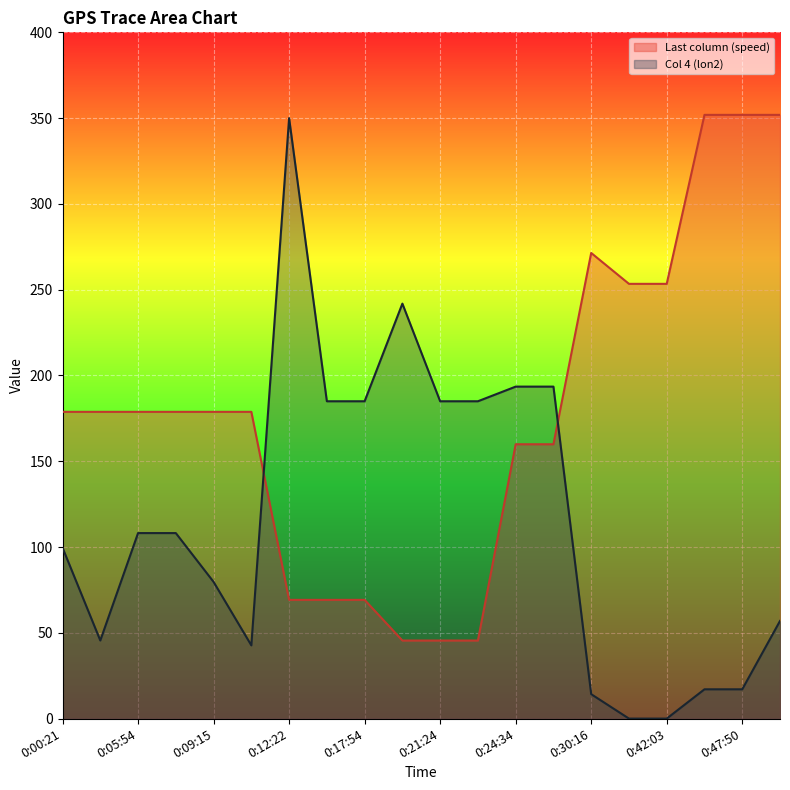

Reading left to right, transcribe all the data shown in this chart.

Last column (speed): 0:00:21=178.8	0:03:14=178.8	0:05:54=178.8	0:06:18=178.8	0:09:15=178.8	0:11:56=178.8	0:12:22=69.2	0:15:27=69.2	0:17:54=69.2	0:18:15=45.5	0:21:24=45.5	0:24:12=45.5	0:24:34=159.9	0:29:46=159.9	0:30:16=271.4	0:39:32=253.4	0:42:03=253.4	0:45:23=351.9	0:47:50=351.9	0:48:27=351.9
Col 4 (lon2): 0:00:21=99.6	0:03:14=45.5	0:05:54=108.1	0:06:18=108.1	0:09:15=79.7	0:11:56=42.7	0:12:22=350.0	0:15:27=185.0	0:17:54=185.0	0:18:15=241.9	0:21:24=185.0	0:24:12=185.0	0:24:34=193.5	0:29:46=193.5	0:30:16=14.2	0:39:32=0.0	0:42:03=0.0	0:45:23=17.1	0:47:50=17.1	0:48:27=56.9